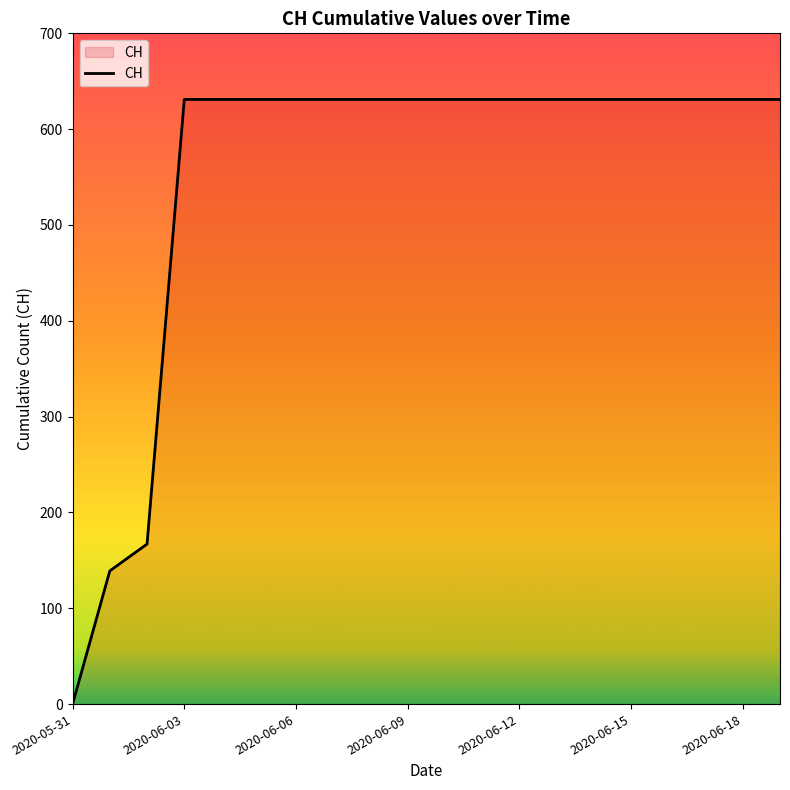

Count the number of categories in the chart.

20